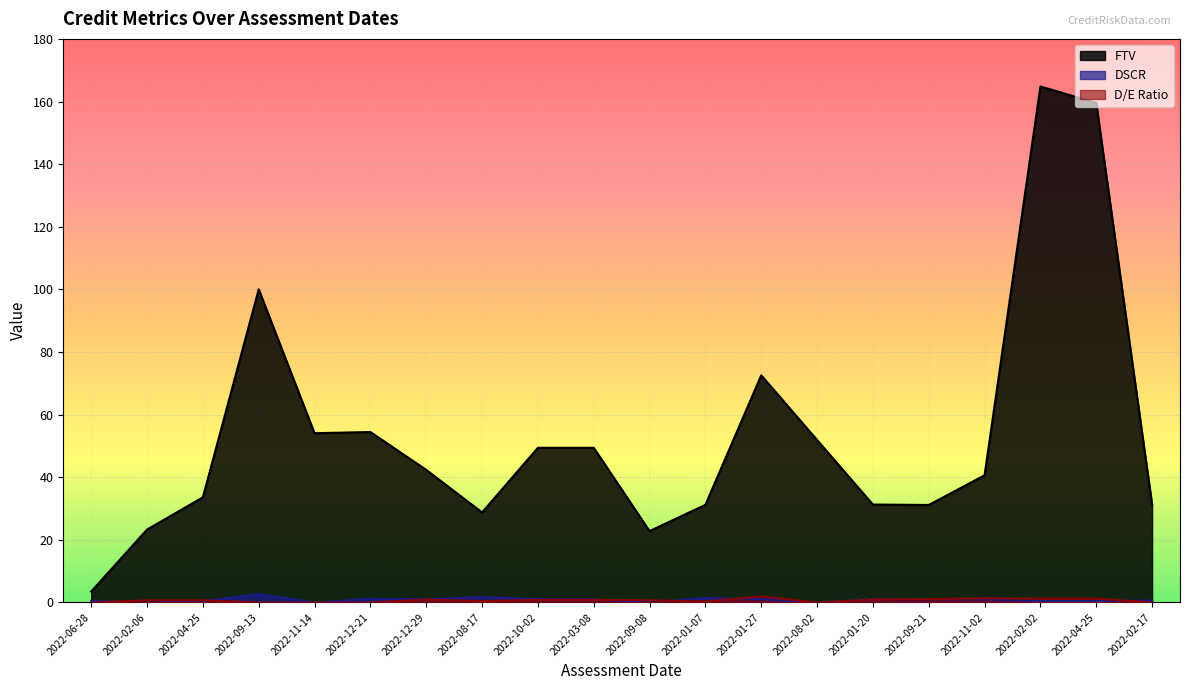

Is the value of D/E Ratio at 2022-12-21 greater than the value of DSCR at 2022-03-08?

No